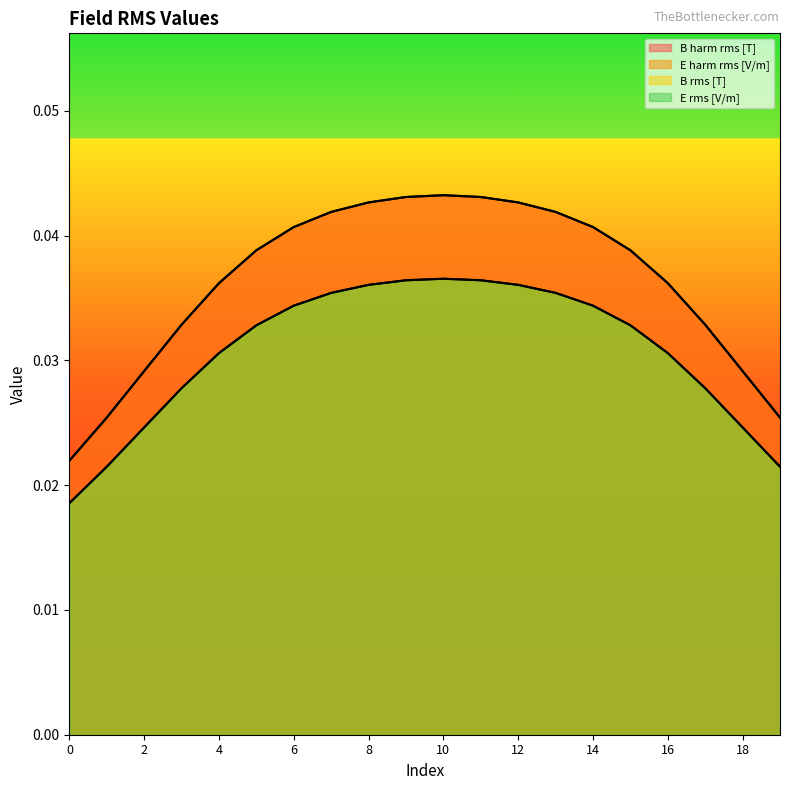

At how many categories does at least one series exceed 0?

20